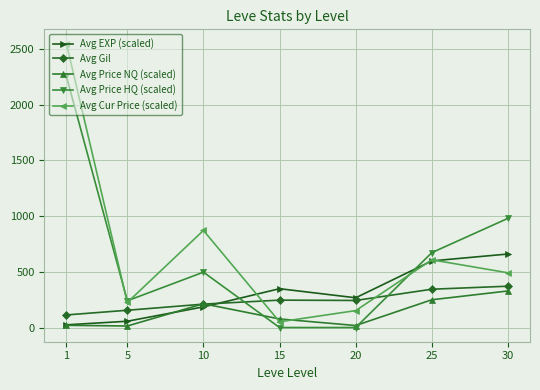

After their last crossing, which series has the higher values: Avg EXP (scaled) or Avg Cur Price (scaled)?

Avg EXP (scaled)